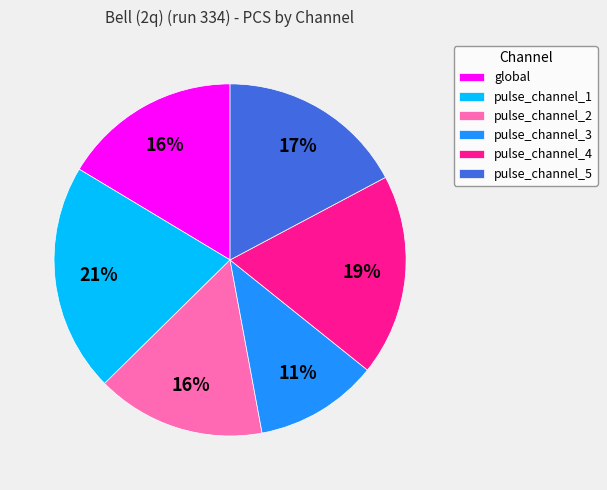

What percentage is the pulse_channel_4 slice, to the nearest percent?

19%